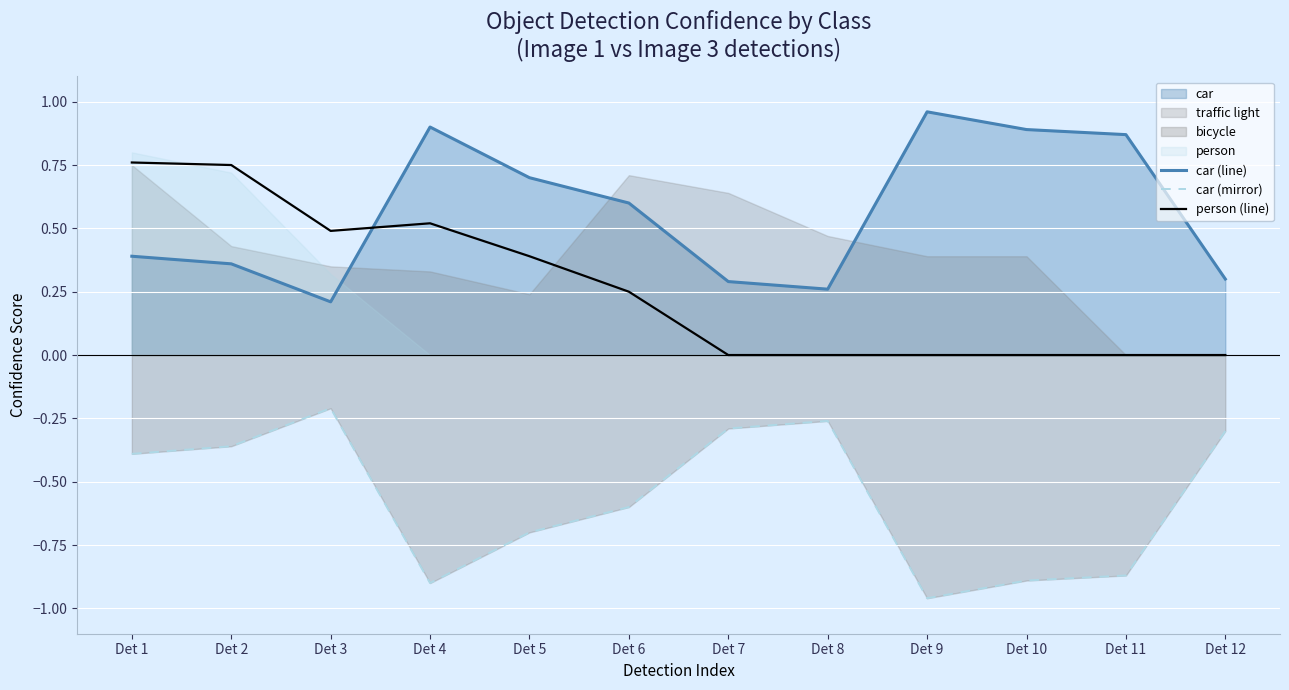

How many lines are shown in the chart?

3